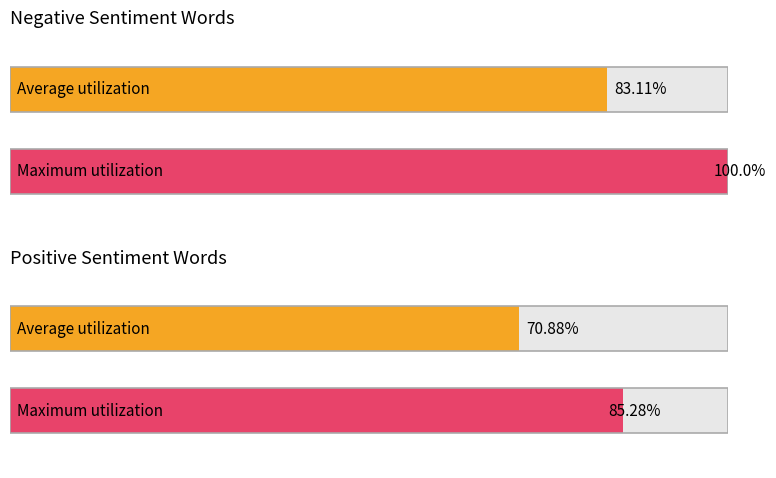

At how many categories does at least one series exceed 68?

2